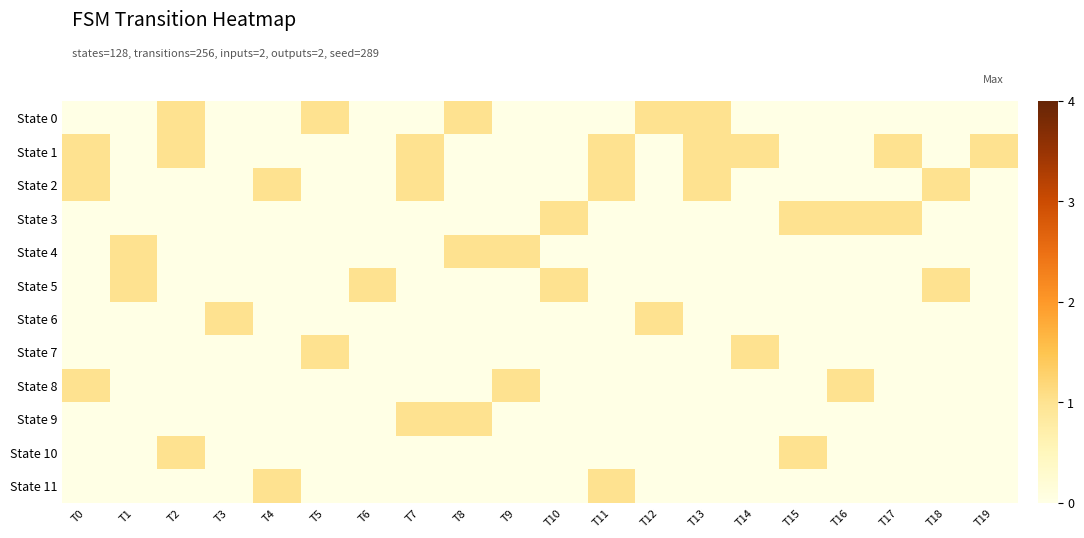

Reading right to left, what are all the values shown in this chart?

State 0: T19=0	T18=0	T17=0	T16=0	T15=0	T14=0	T13=1	T12=1	T11=0	T10=0	T9=0	T8=1	T7=0	T6=0	T5=1	T4=0	T3=0	T2=1	T1=0	T0=0
State 1: T19=1	T18=0	T17=1	T16=0	T15=0	T14=1	T13=1	T12=0	T11=1	T10=0	T9=0	T8=0	T7=1	T6=0	T5=0	T4=0	T3=0	T2=1	T1=0	T0=1
State 2: T19=0	T18=1	T17=0	T16=0	T15=0	T14=0	T13=1	T12=0	T11=1	T10=0	T9=0	T8=0	T7=1	T6=0	T5=0	T4=1	T3=0	T2=0	T1=0	T0=1
State 3: T19=0	T18=0	T17=1	T16=1	T15=1	T14=0	T13=0	T12=0	T11=0	T10=1	T9=0	T8=0	T7=0	T6=0	T5=0	T4=0	T3=0	T2=0	T1=0	T0=0
State 4: T19=0	T18=0	T17=0	T16=0	T15=0	T14=0	T13=0	T12=0	T11=0	T10=0	T9=1	T8=1	T7=0	T6=0	T5=0	T4=0	T3=0	T2=0	T1=1	T0=0
State 5: T19=0	T18=1	T17=0	T16=0	T15=0	T14=0	T13=0	T12=0	T11=0	T10=1	T9=0	T8=0	T7=0	T6=1	T5=0	T4=0	T3=0	T2=0	T1=1	T0=0
State 6: T19=0	T18=0	T17=0	T16=0	T15=0	T14=0	T13=0	T12=1	T11=0	T10=0	T9=0	T8=0	T7=0	T6=0	T5=0	T4=0	T3=1	T2=0	T1=0	T0=0
State 7: T19=0	T18=0	T17=0	T16=0	T15=0	T14=1	T13=0	T12=0	T11=0	T10=0	T9=0	T8=0	T7=0	T6=0	T5=1	T4=0	T3=0	T2=0	T1=0	T0=0
State 8: T19=0	T18=0	T17=0	T16=1	T15=0	T14=0	T13=0	T12=0	T11=0	T10=0	T9=1	T8=0	T7=0	T6=0	T5=0	T4=0	T3=0	T2=0	T1=0	T0=1
State 9: T19=0	T18=0	T17=0	T16=0	T15=0	T14=0	T13=0	T12=0	T11=0	T10=0	T9=0	T8=1	T7=1	T6=0	T5=0	T4=0	T3=0	T2=0	T1=0	T0=0
State 10: T19=0	T18=0	T17=0	T16=0	T15=1	T14=0	T13=0	T12=0	T11=0	T10=0	T9=0	T8=0	T7=0	T6=0	T5=0	T4=0	T3=0	T2=1	T1=0	T0=0
State 11: T19=0	T18=0	T17=0	T16=0	T15=0	T14=0	T13=0	T12=0	T11=1	T10=0	T9=0	T8=0	T7=0	T6=0	T5=0	T4=1	T3=0	T2=0	T1=0	T0=0